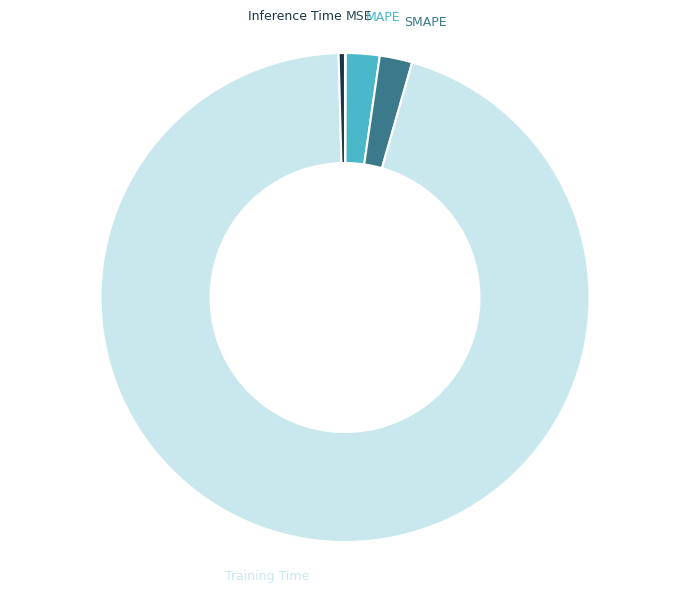

Do SMAPE and Training Time together represent more than half of the pie?

Yes